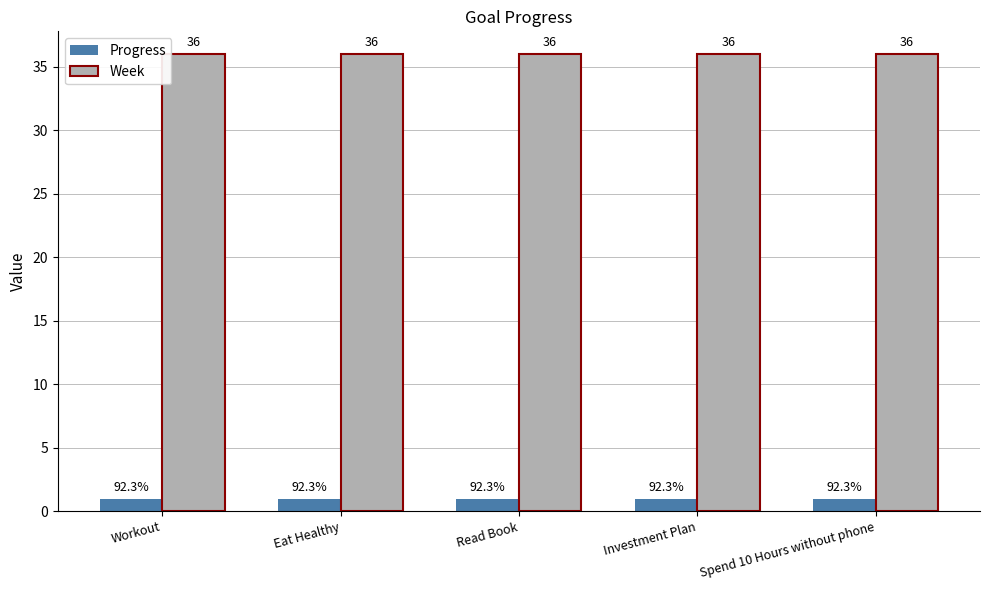

Is it true that Week equals 36.0 at Read Book?

True